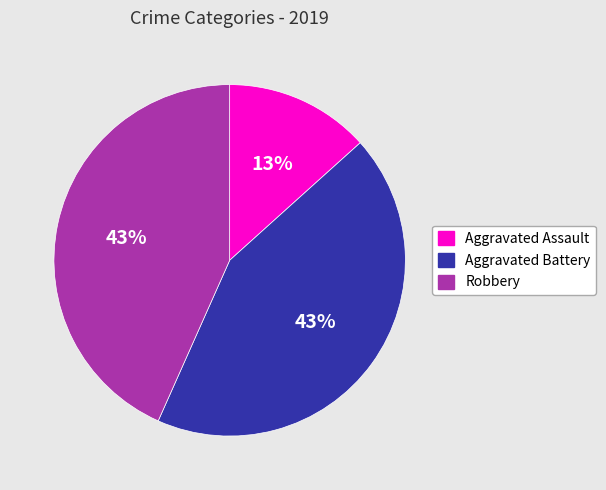

To the nearest percent, what is the combined percentage of Robbery and Aggravated Battery?

87%